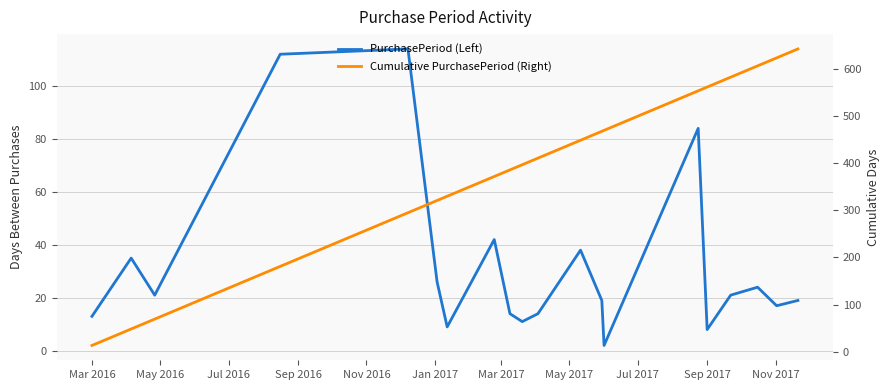

Read the PurchasePeriod (Left) value at Jan 2017, to the nearest 5.

25